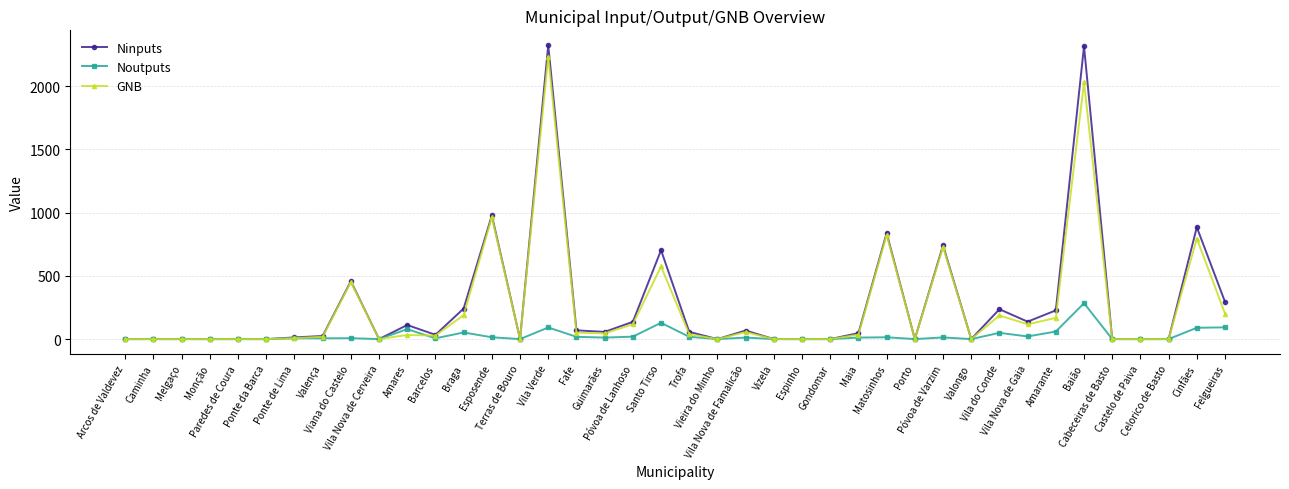

How many lines are shown in the chart?

3